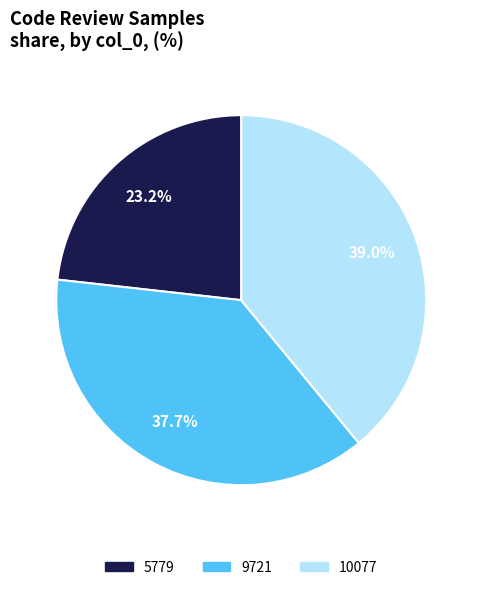

Is 10077 the majority of the pie?

No